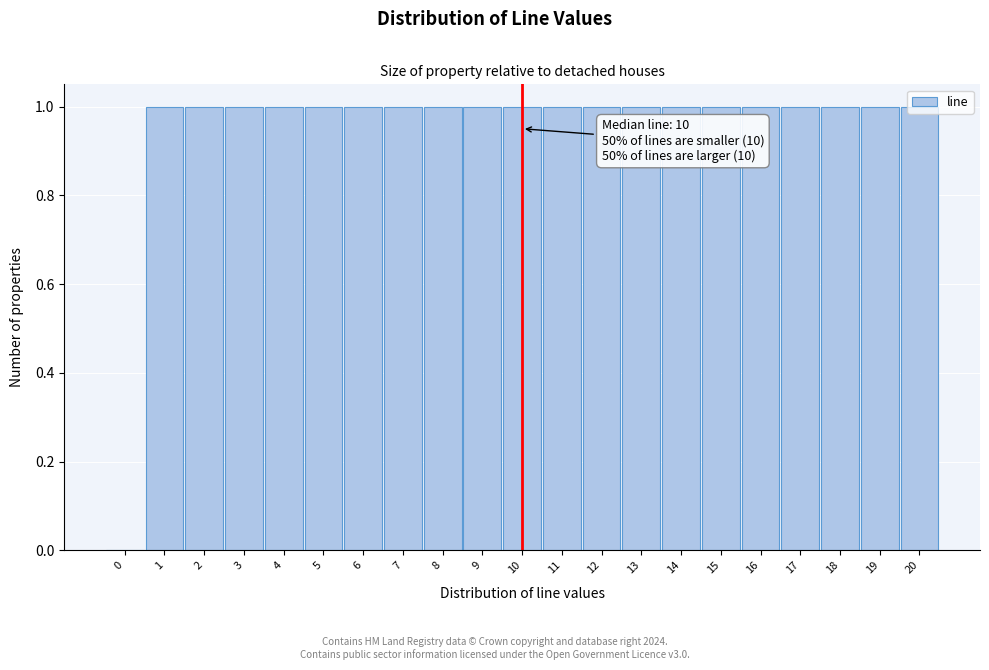

Approximately how many times larger is the value at 16 compared to 1?

1.0